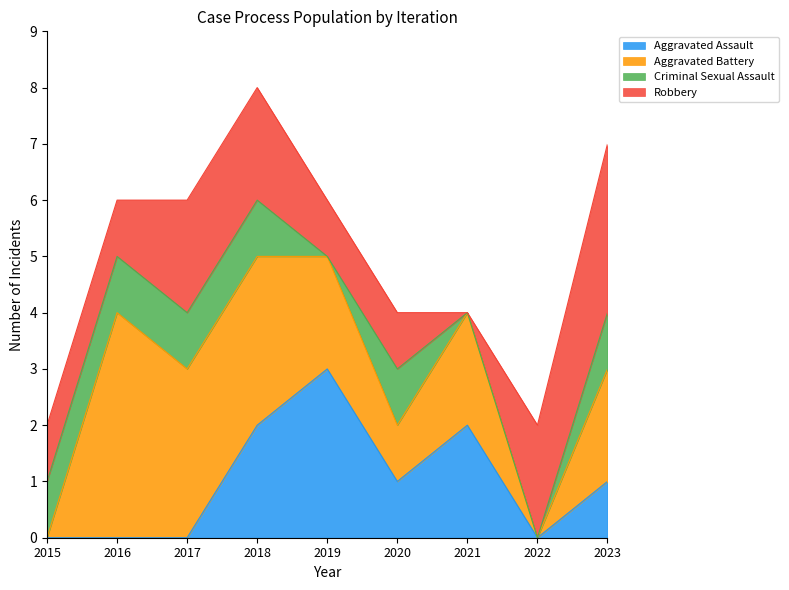

Rank the series by their average value, from lowest to highest.

Criminal Sexual Assault, Aggravated Assault, Robbery, Aggravated Battery